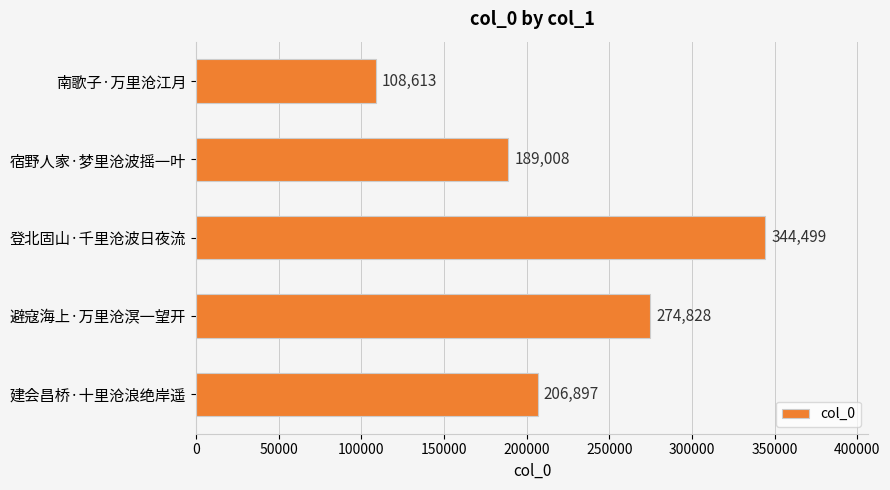

What is the smallest value displayed?

108613